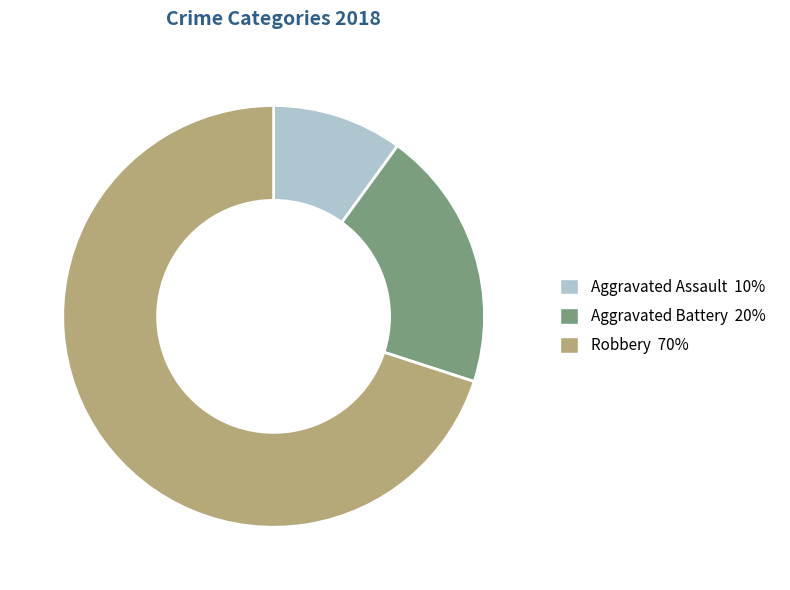

Approximately how many times larger is the value at Robbery compared to Aggravated Assault?

7.0